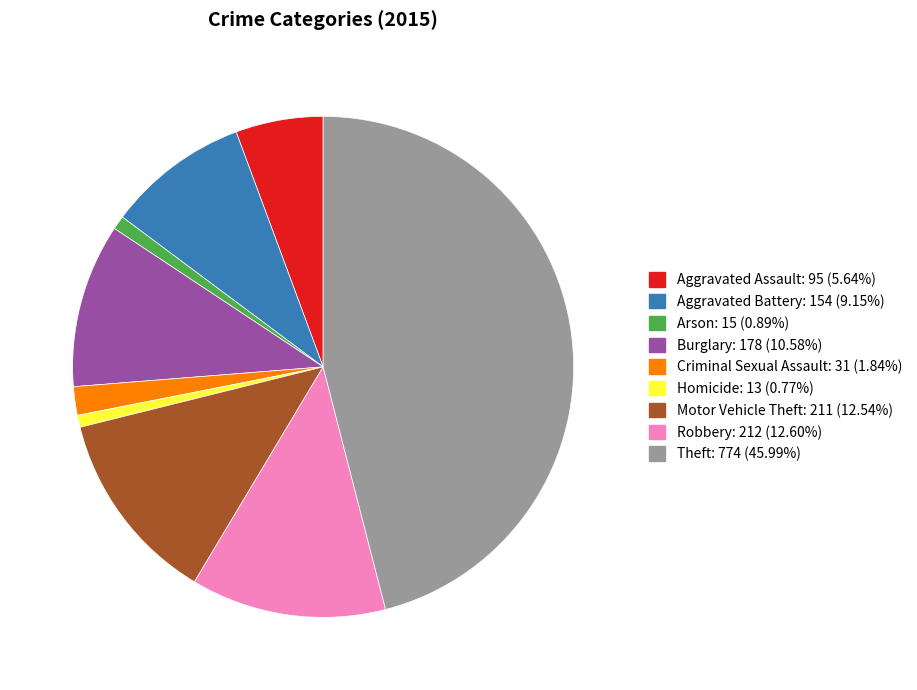

Is there any slice that represents more than half of the pie?

No